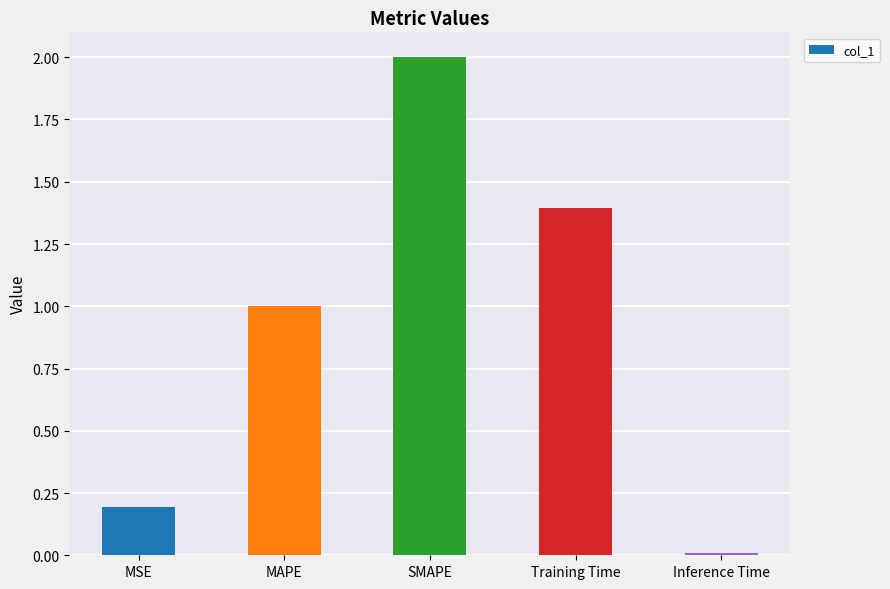

Is it true that the value at Training Time is 0.7?

False